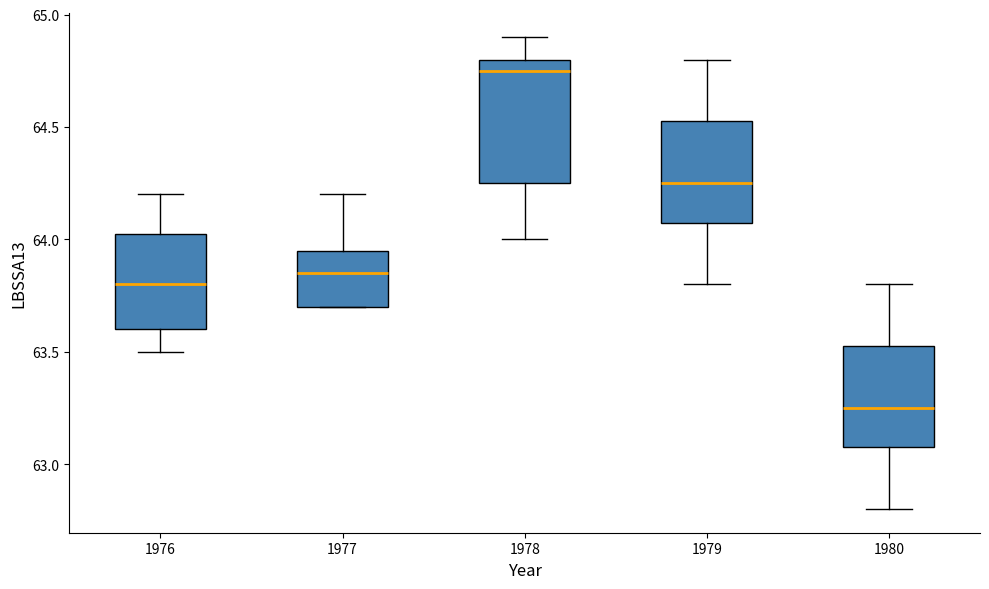

Reading left to right, transcribe this box plot: for each box, give where its median line is, the range the box spans, and where its two whiskers end, as read against the y-axis. The values are not printed on the chart, so give them approximately, as read against the axis.

1976: median 63.80, box 63.60 to 64.05, whiskers 63.50 to 64.20
1977: median 63.85, box 63.70 to 63.95, whiskers 63.70 to 64.20
1978: median 64.75, box 64.25 to 64.80, whiskers 64.00 to 64.90
1979: median 64.25, box 64.10 to 64.55, whiskers 63.80 to 64.80
1980: median 63.25, box 63.10 to 63.55, whiskers 62.80 to 63.80